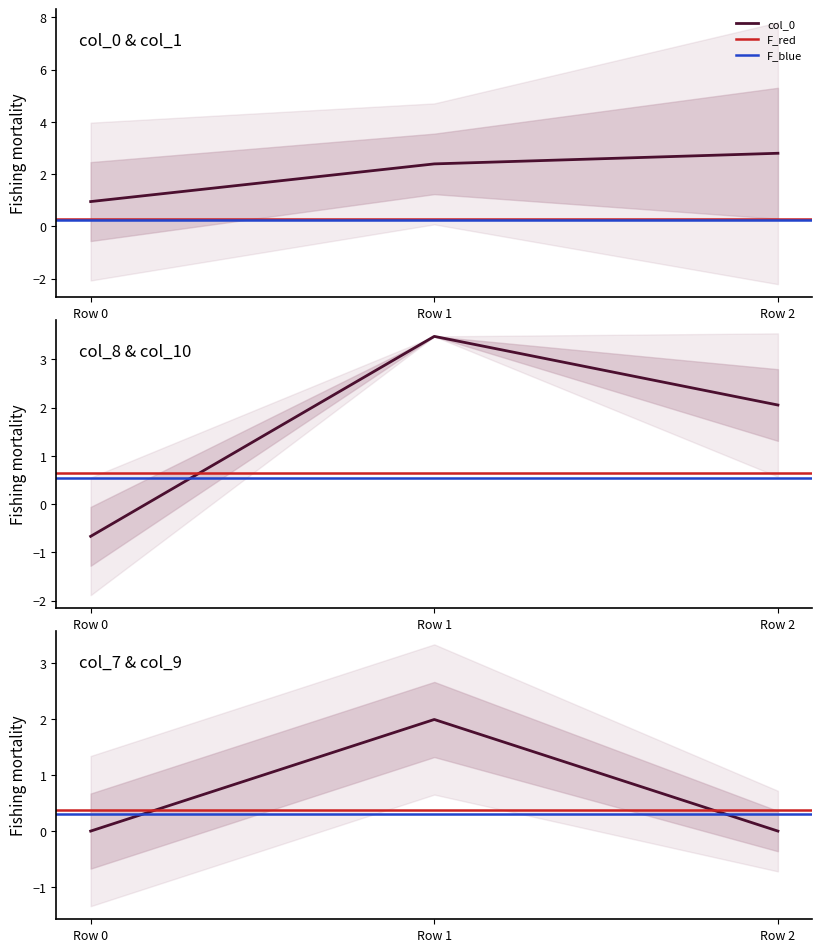

List the labels in order of col_7 value, smallest first.

Row 0, Row 2, Row 1